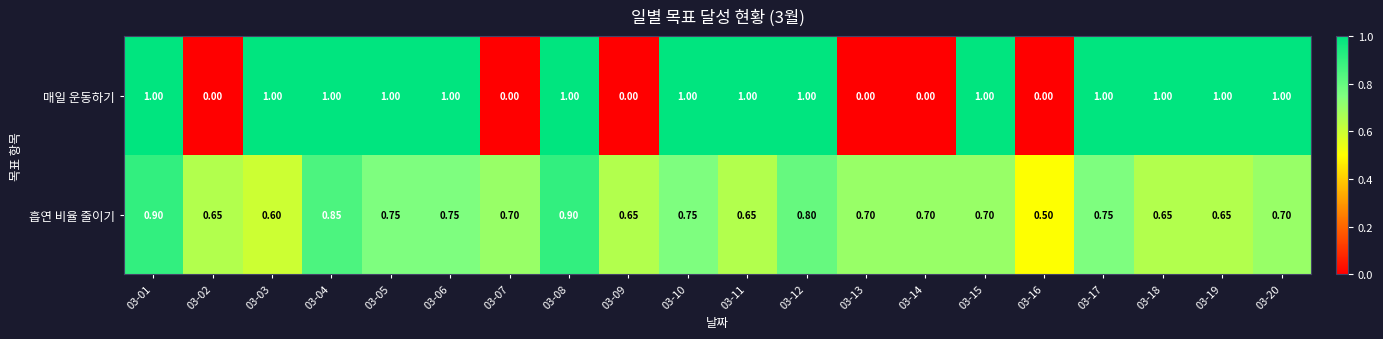

Is the value of 매일 운동하기 at 03-18 greater than the value of 흡연 비율 줄이기 at 03-05?

Yes